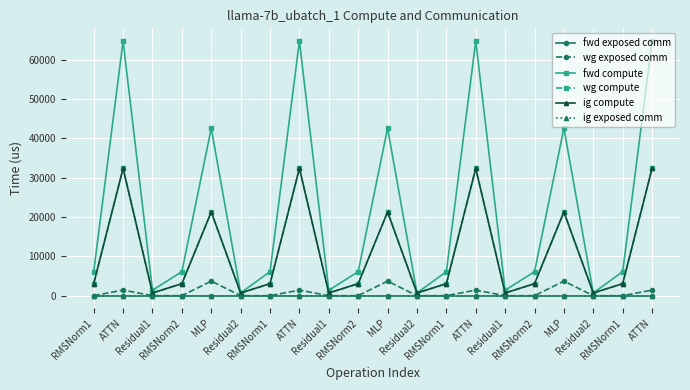

Does the chart have visible grid lines?

Yes